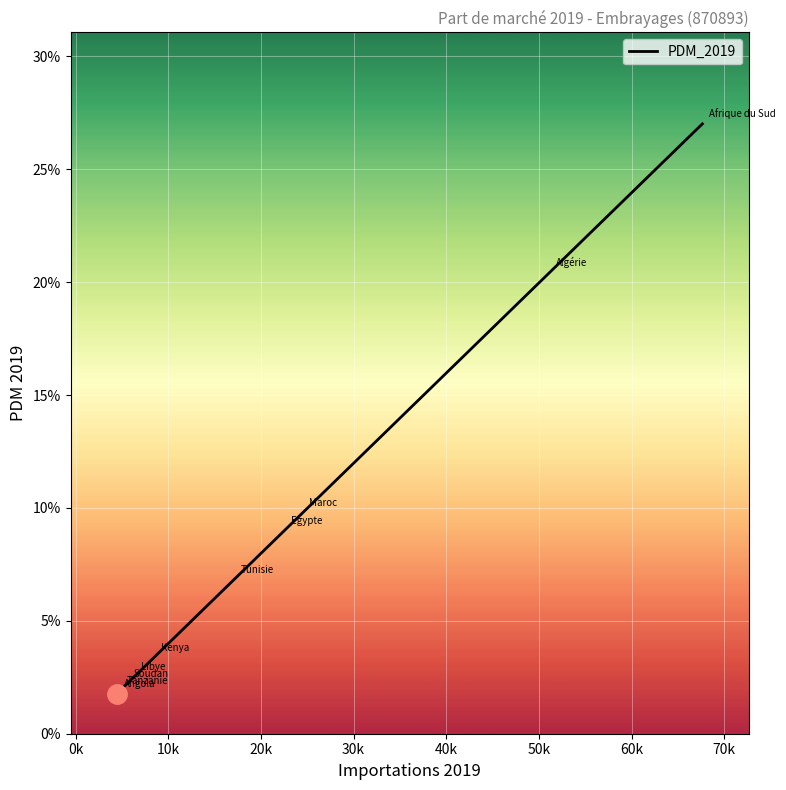

What is the difference between the maximum and minimum values?

0.3